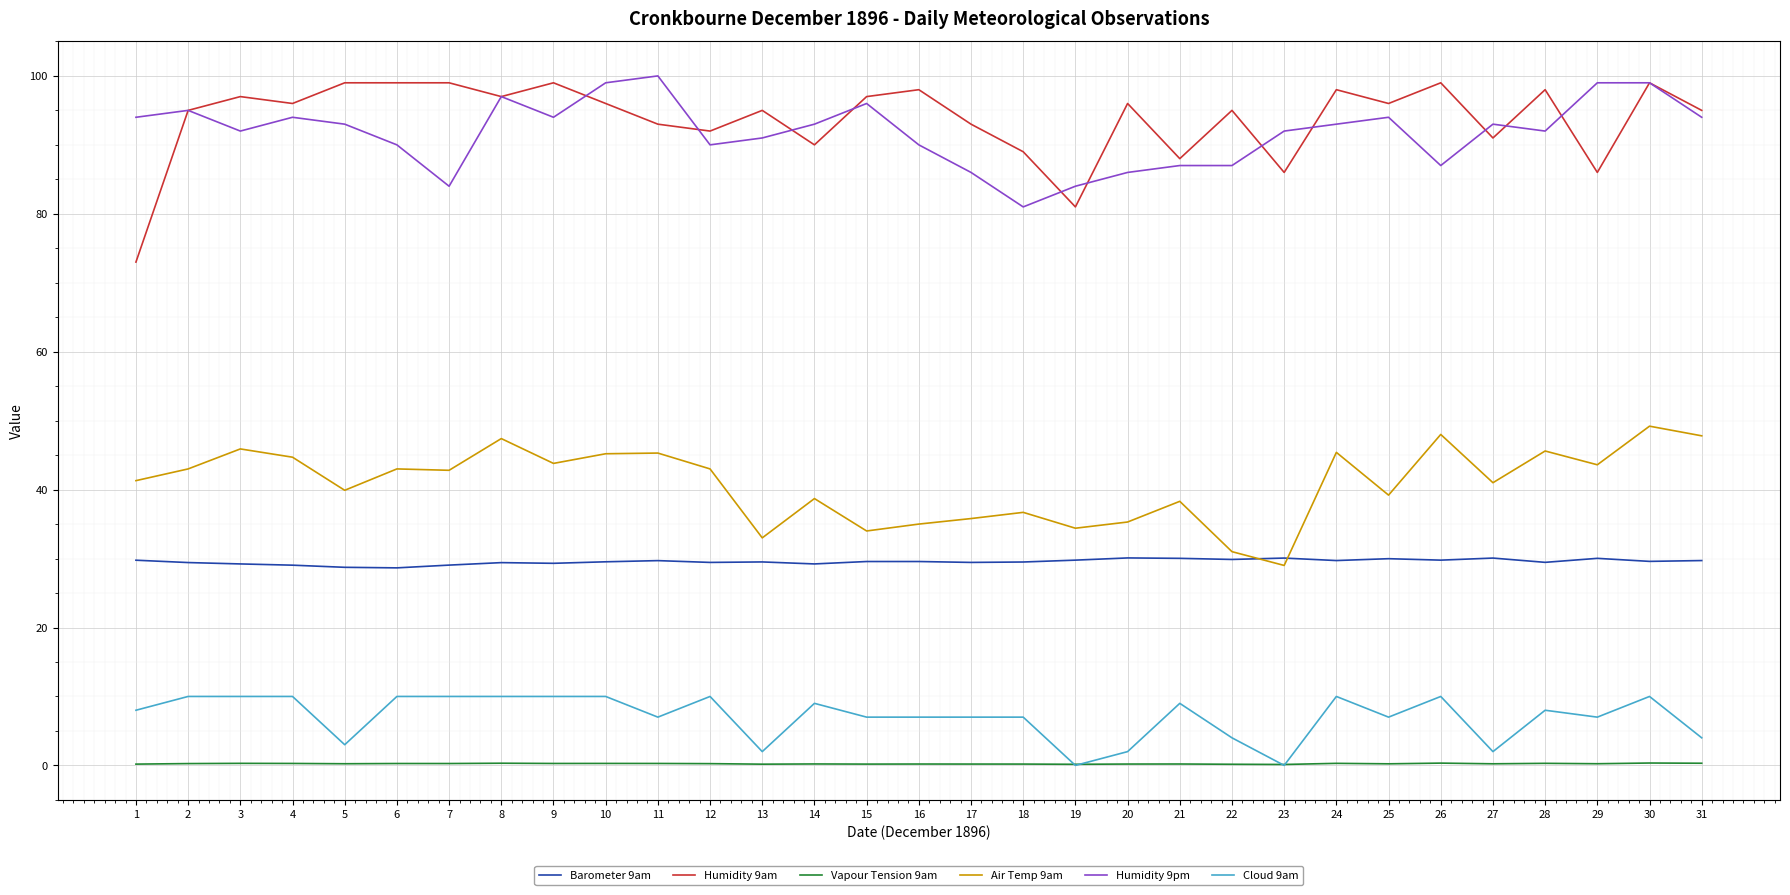

Rank the series by their maximum value, from lowest to highest.

Vapour Tension 9am, Cloud 9am, Barometer 9am, Air Temp 9am, Humidity 9am, Humidity 9pm